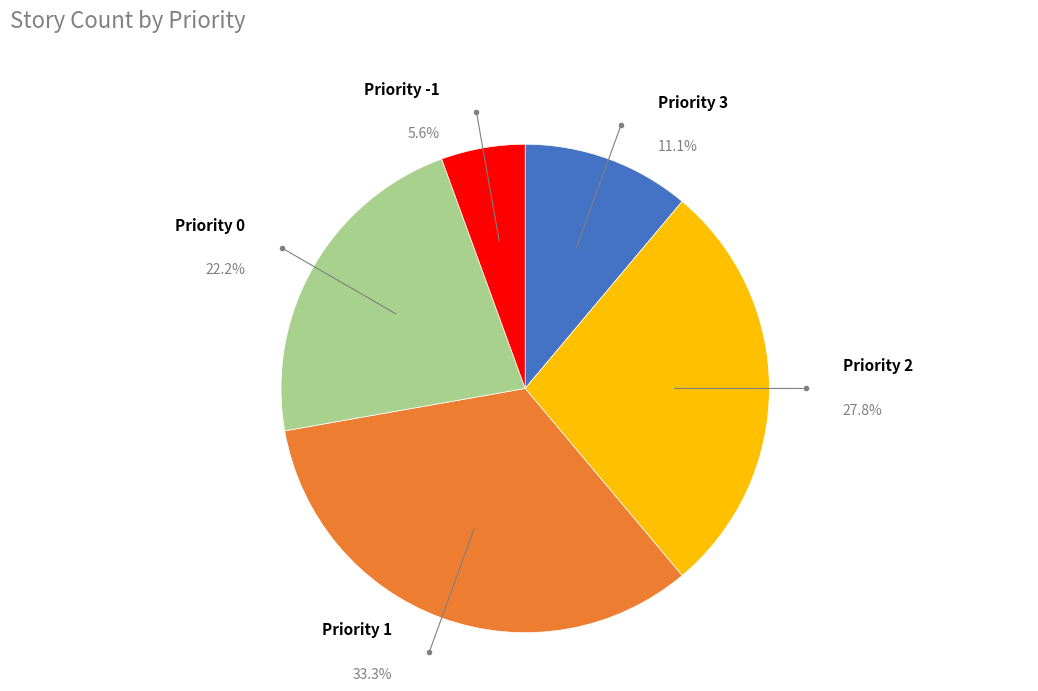

To the nearest percent, what is the difference between the largest and smallest slice percentages?

28%